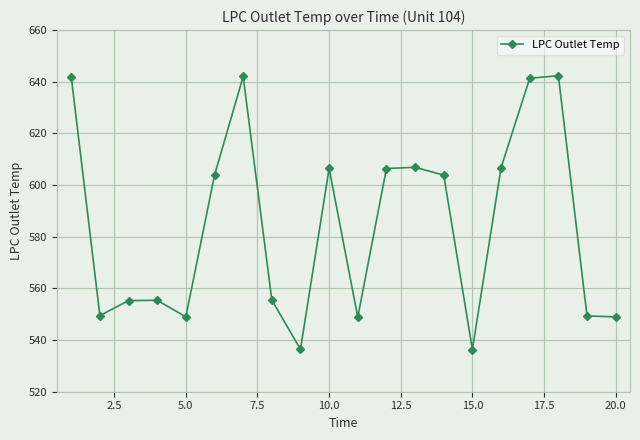

What is the value of the 5th point from the left?

549.0